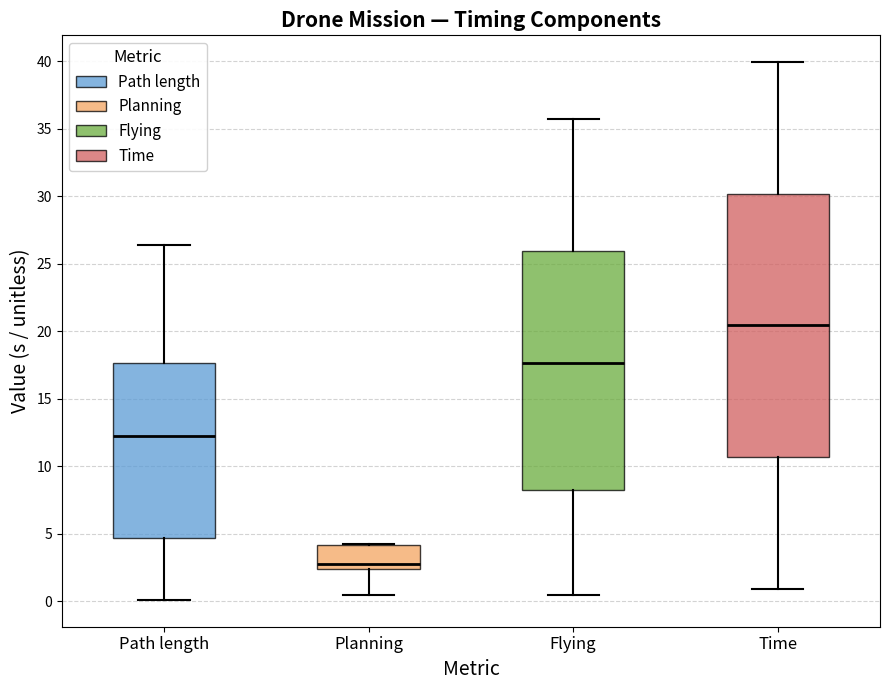

Comparing the boxes themselves (not the whiskers), which one is the tallest?

Time